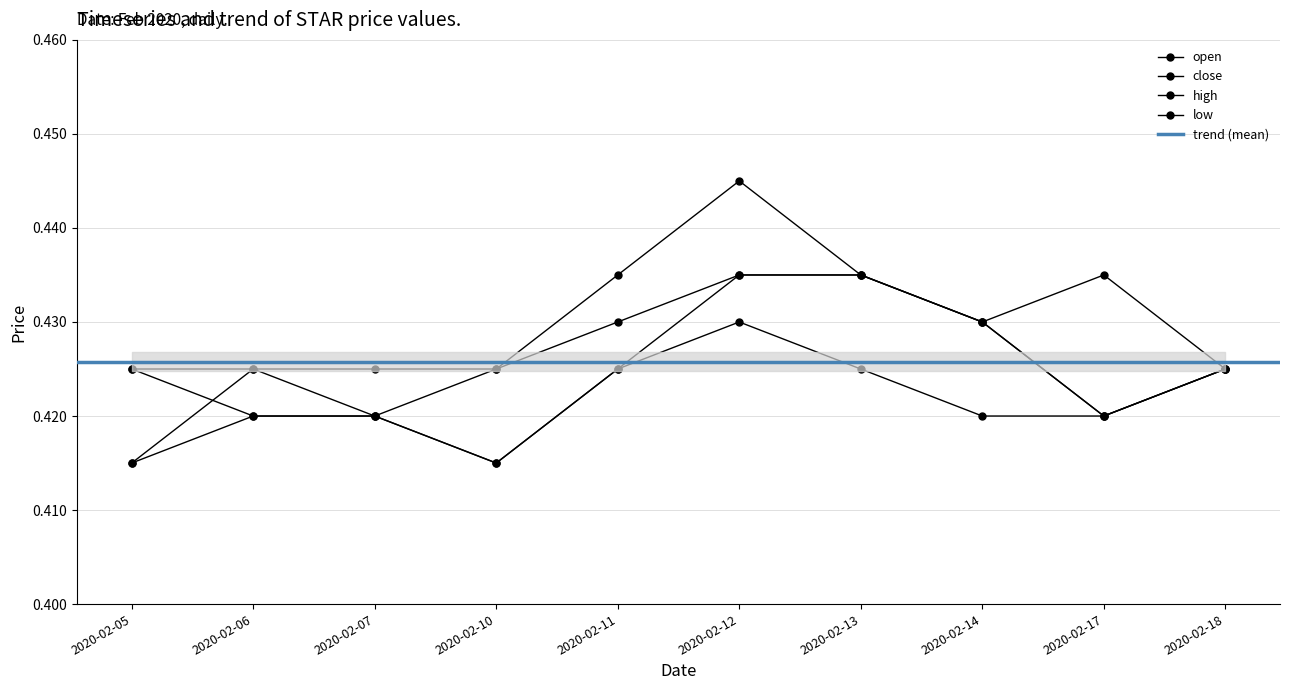

Is the value of high at 2020-02-10 greater than the value of open at 2020-02-13?

No